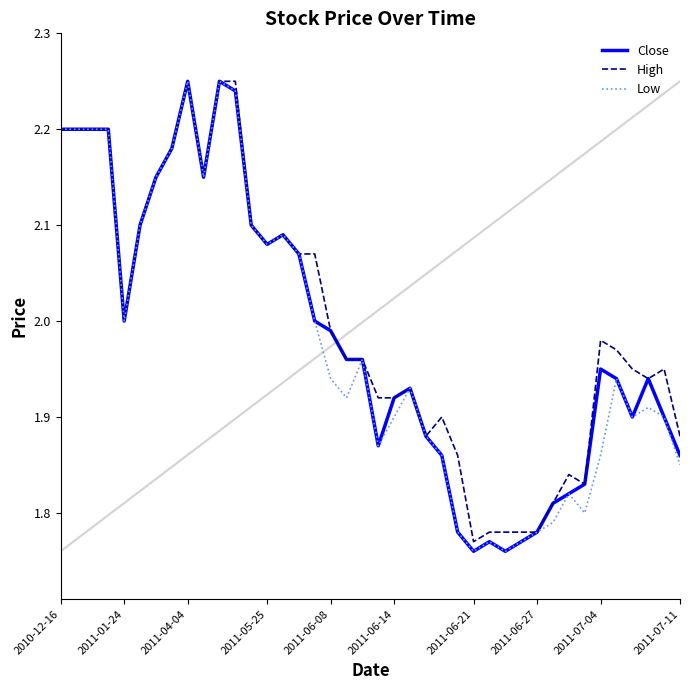

True or false: Close has more than 1 interior local peaks.

True